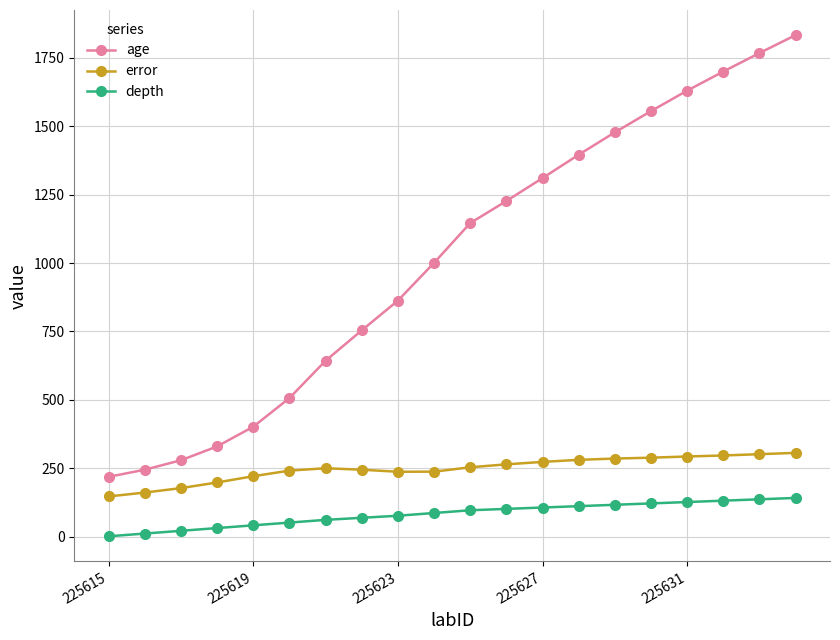

What is the value of the error point at the 19th from the left?

302.2